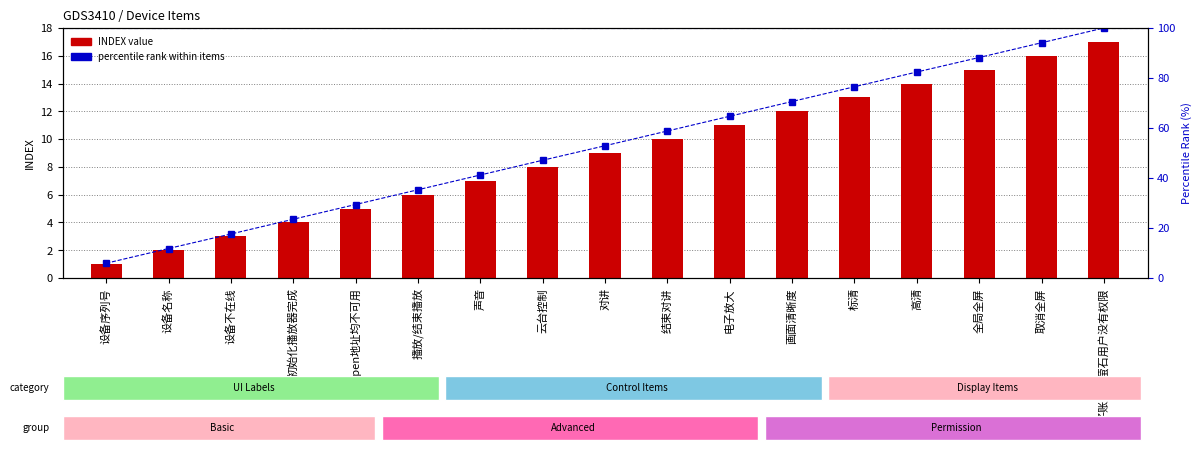

What is the highest value of the percentile rank within items series?

100.0